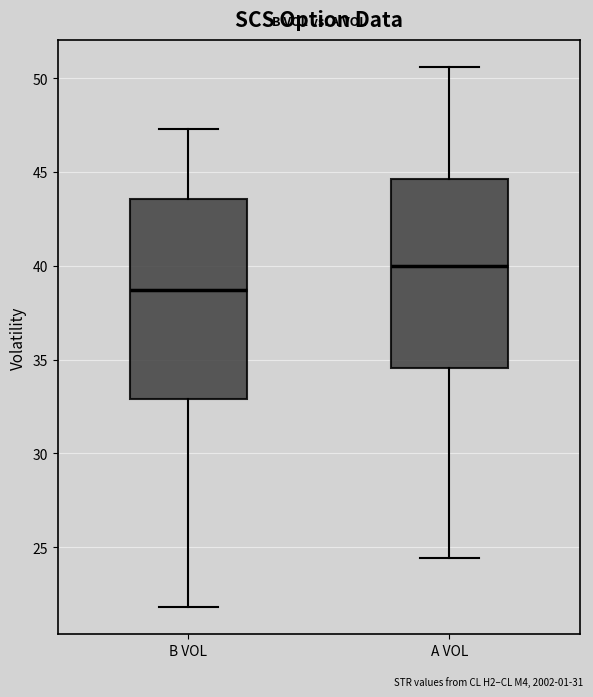

Comparing the boxes themselves (not the whiskers), which one is the tallest?

B VOL